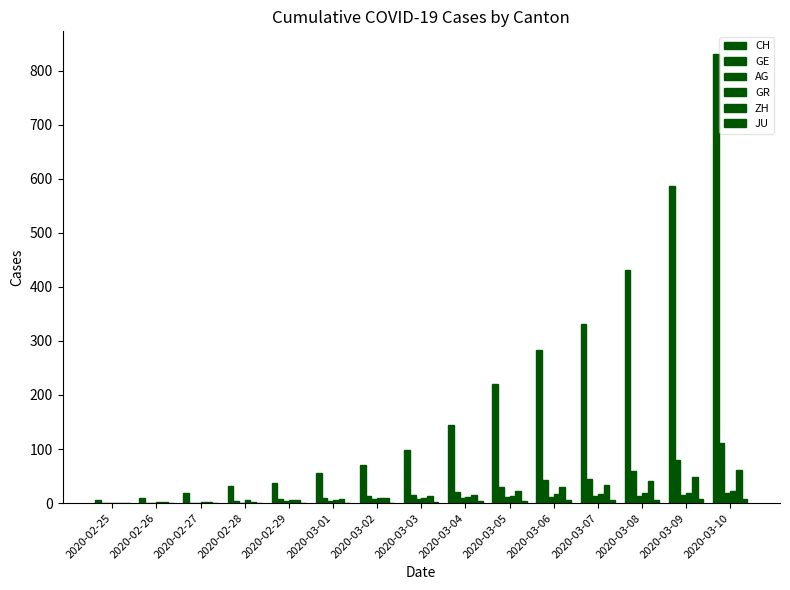

Is the value of GR at 2020-02-27 greater than the value of ZH at 2020-02-25?

Yes